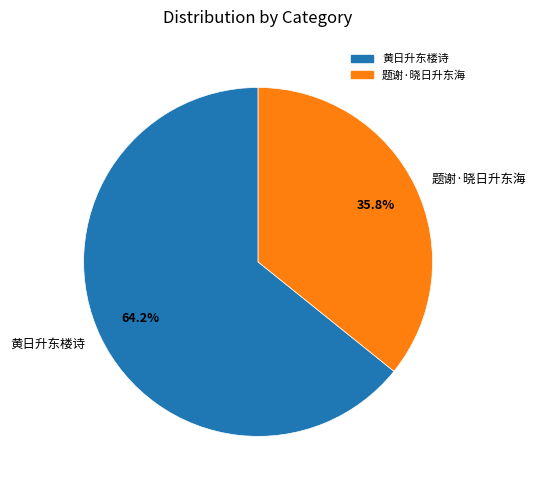

The 黄日升东楼诗 slice represents 64% of the pie. True or false?

True